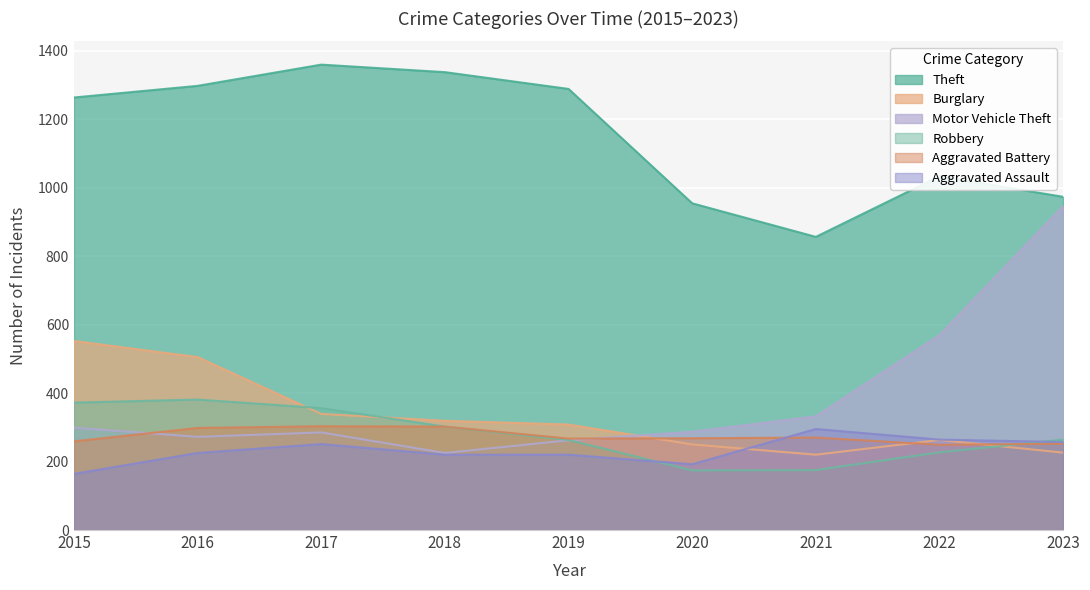

In Aggravated Assault, how many points are lower than both neighbors (excluding endpoints)?

1